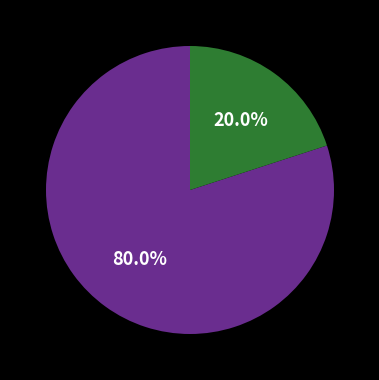

Is there any slice that represents more than half of the pie?

Yes